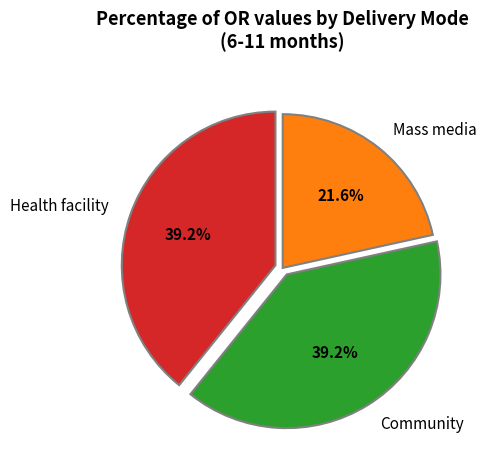

The Mass media slice represents 28% of the pie. True or false?

False